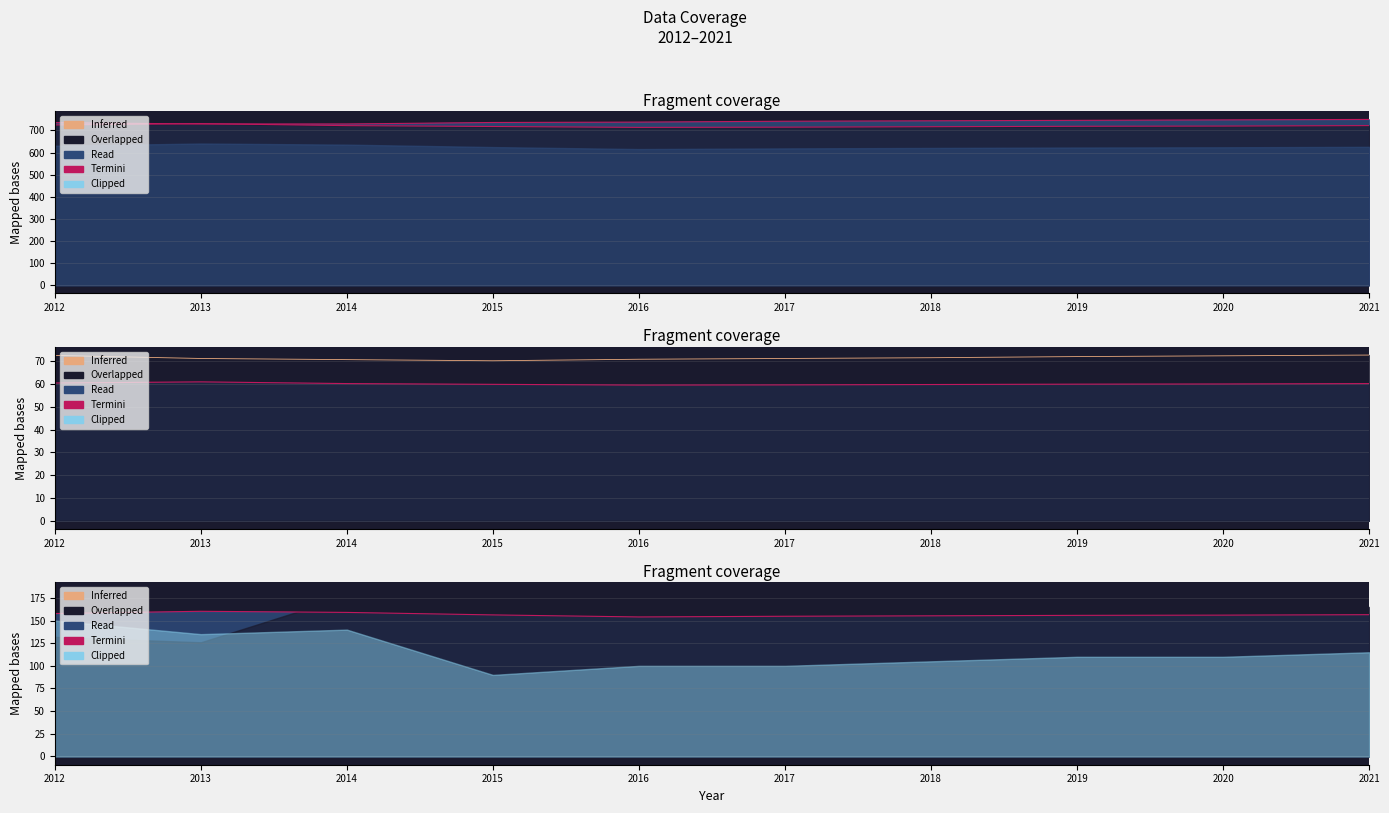

How many interior local valleys (lower than both neighbors) does the data have?

1